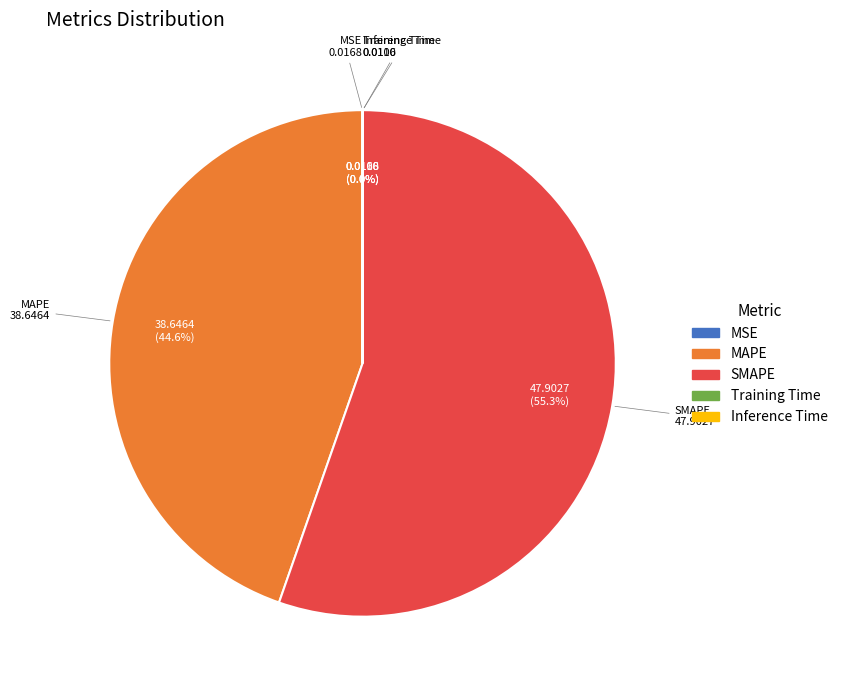

To the nearest percent, what is the difference between the largest and smallest slice percentages?

55%